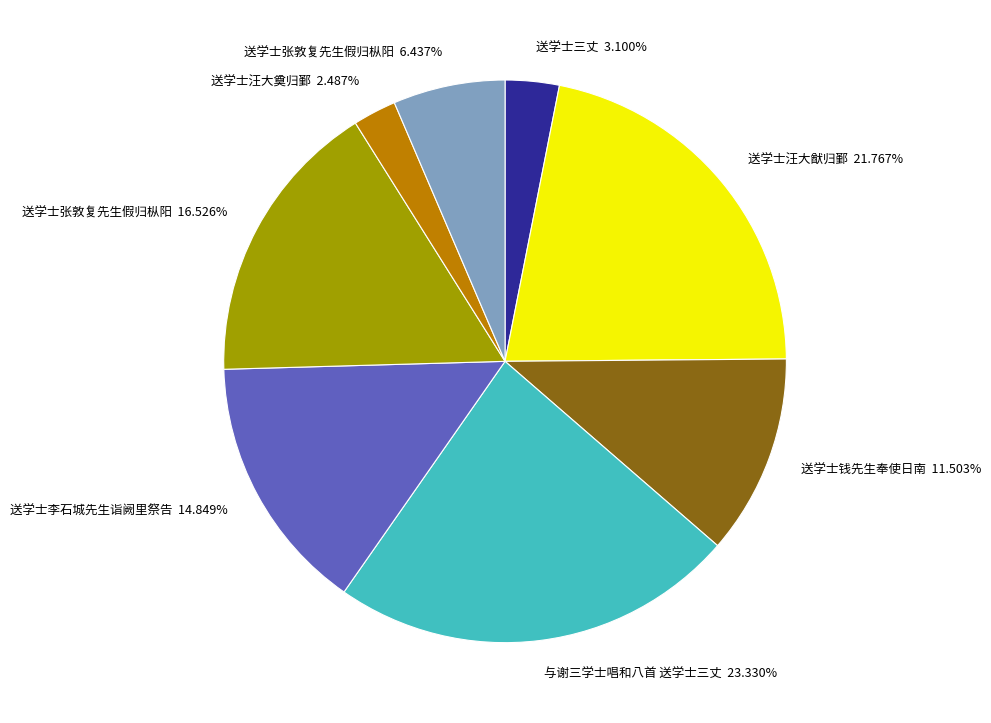

Does any single category account for the majority?

No